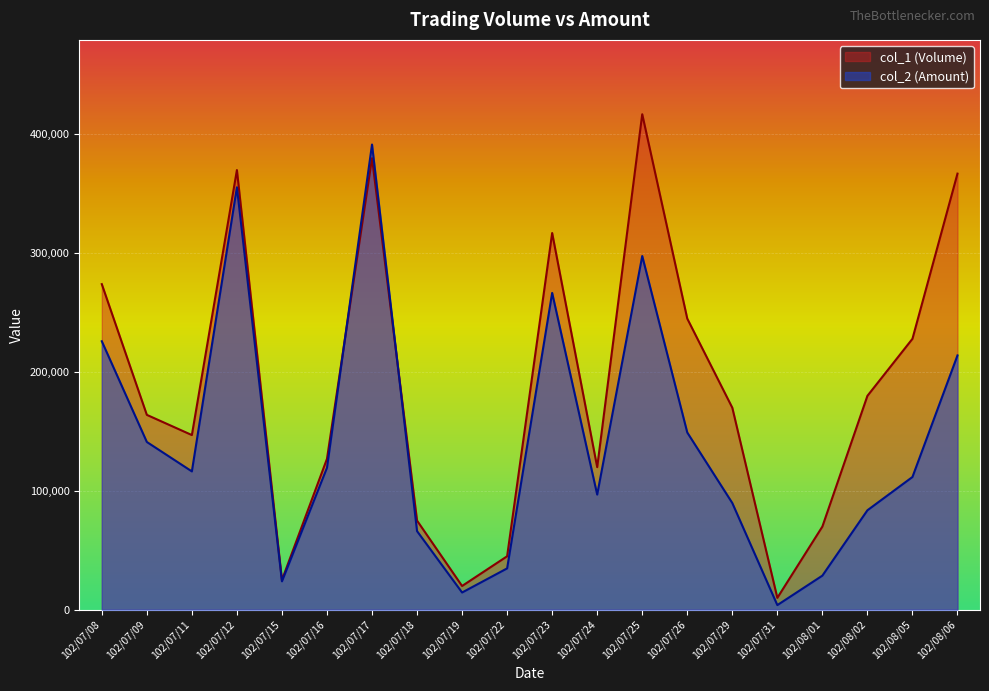

List the series in order of their peak value, lowest first.

col_2 (Amount), col_1 (Volume)